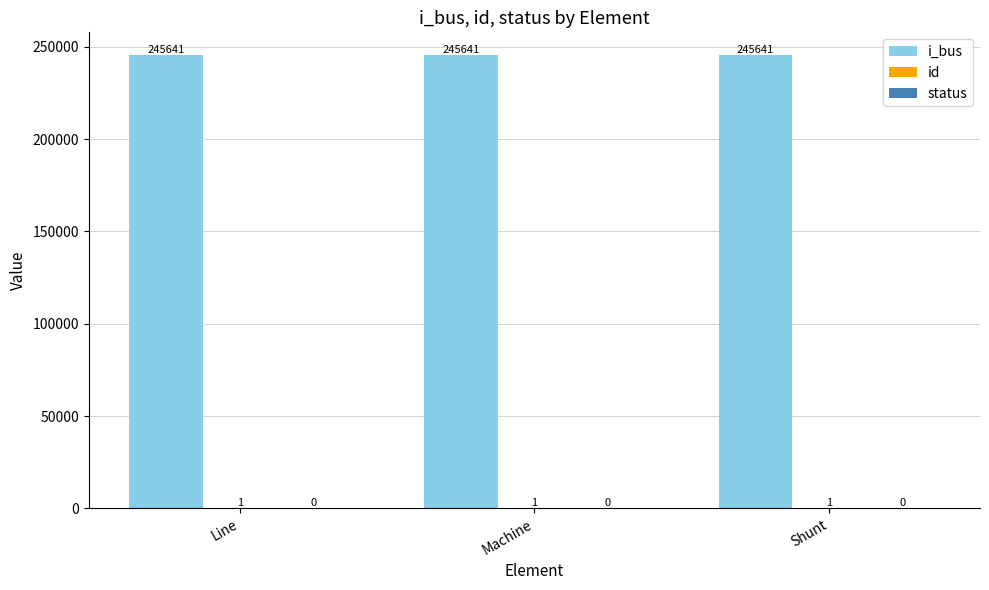

Read the i_bus value at Machine.

245641